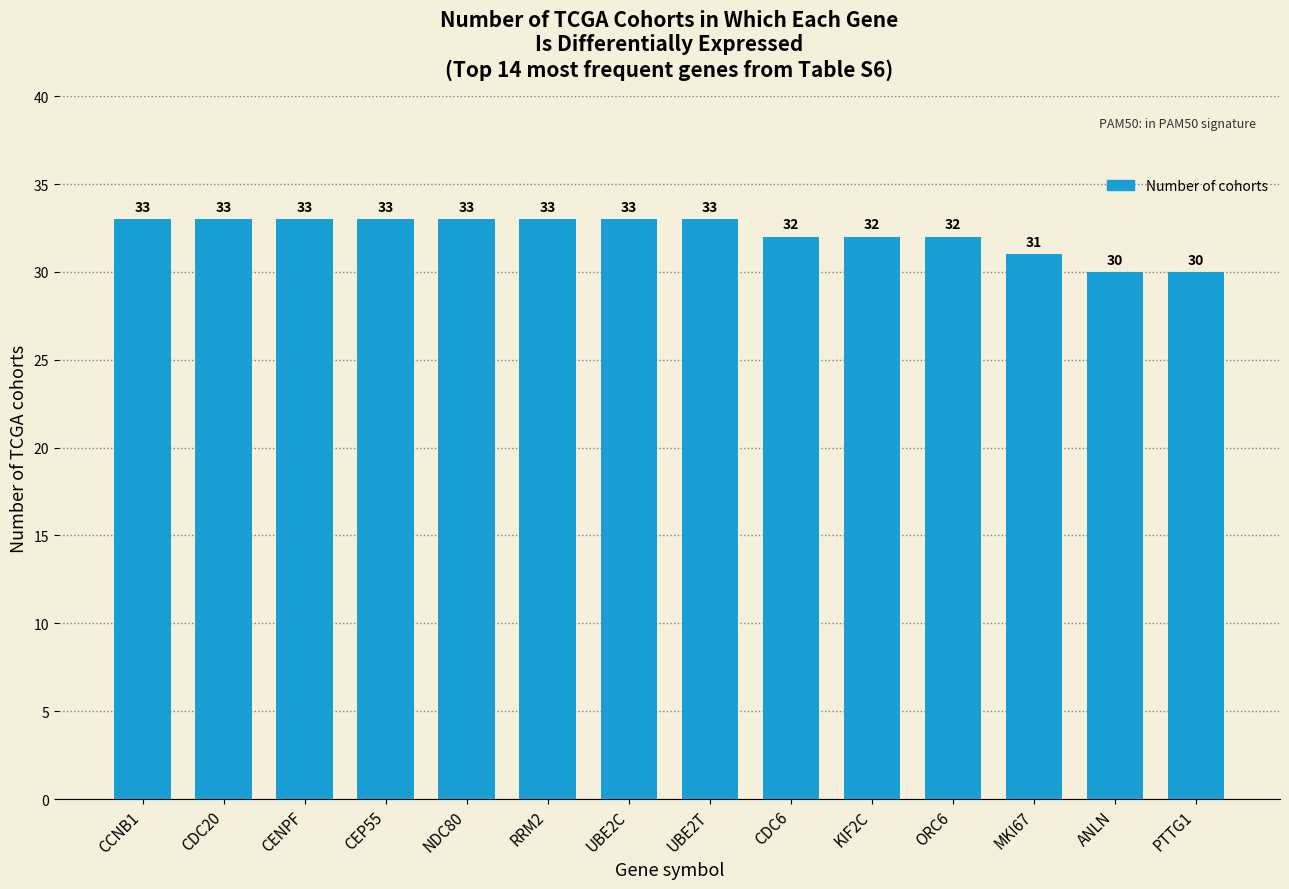

The value at CEP55 is 52. True or false?

False